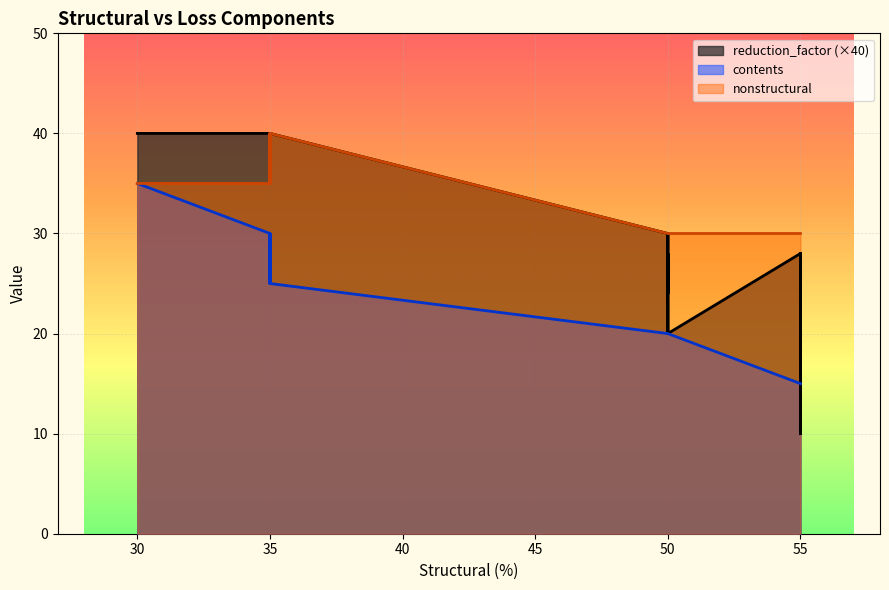

Which series has the largest total across all categories?

nonstructural